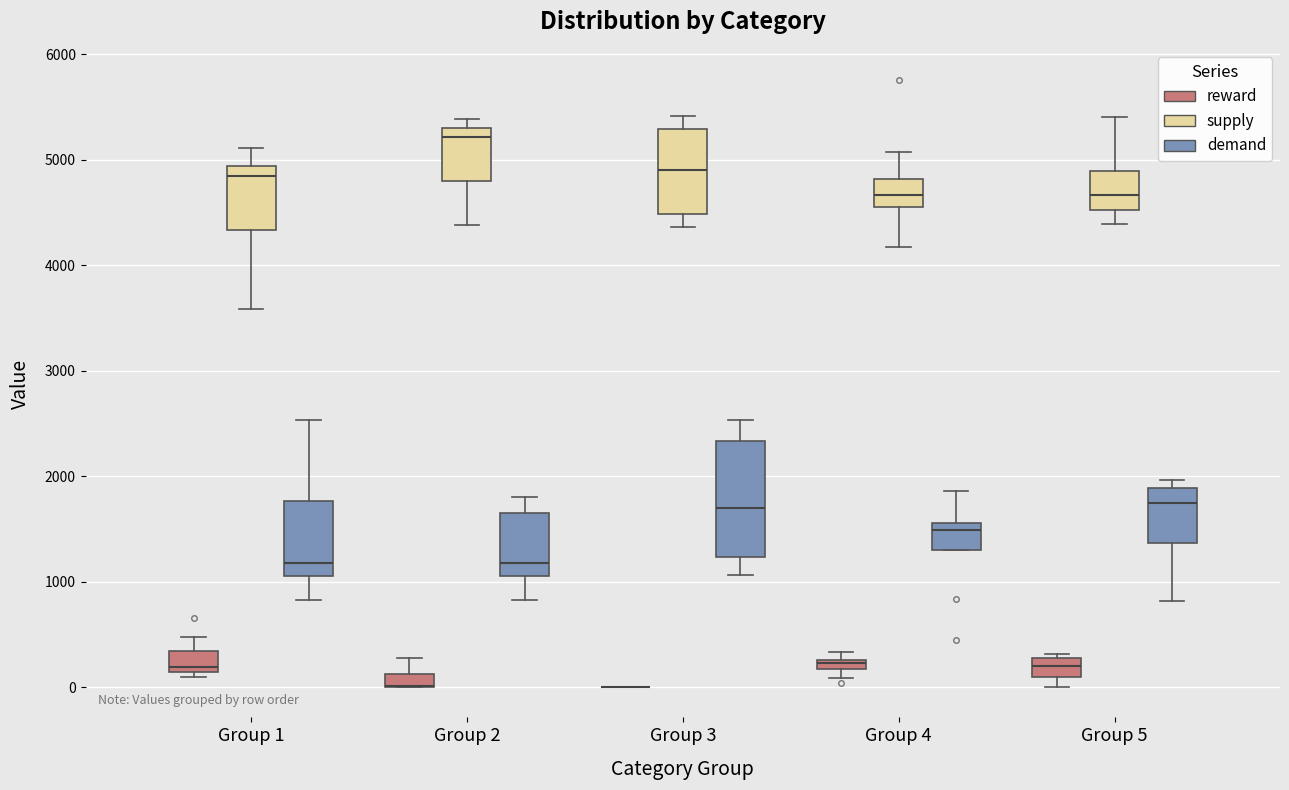

Where is the lower edge of the box for Group 1 (reward) on the y-axis? The values are not printed on the chart, so give them approximately, as read against the axis.

100